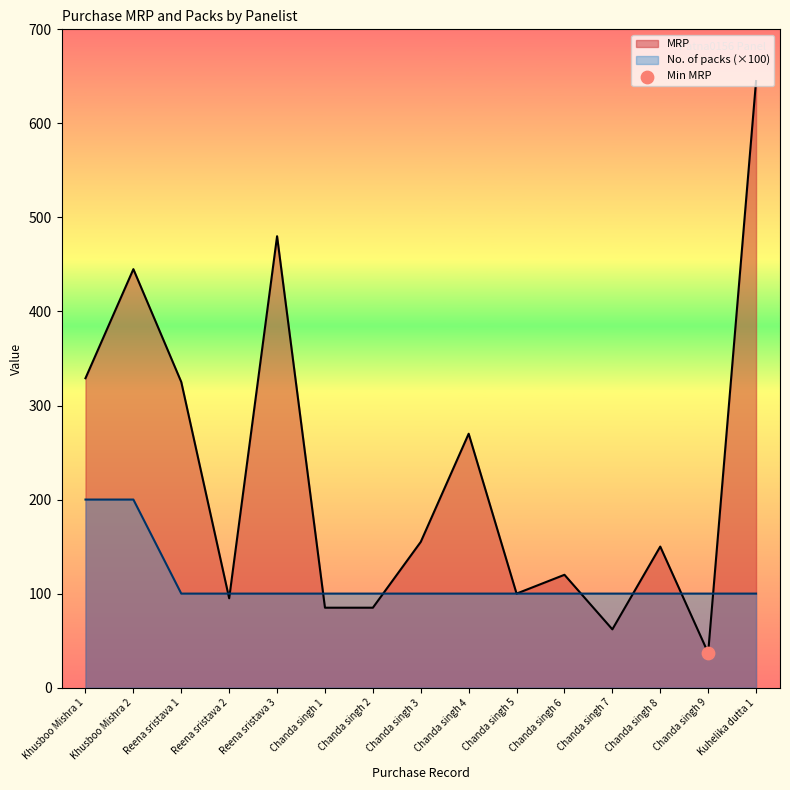

Which series reaches the maximum Y coordinate?

MRP